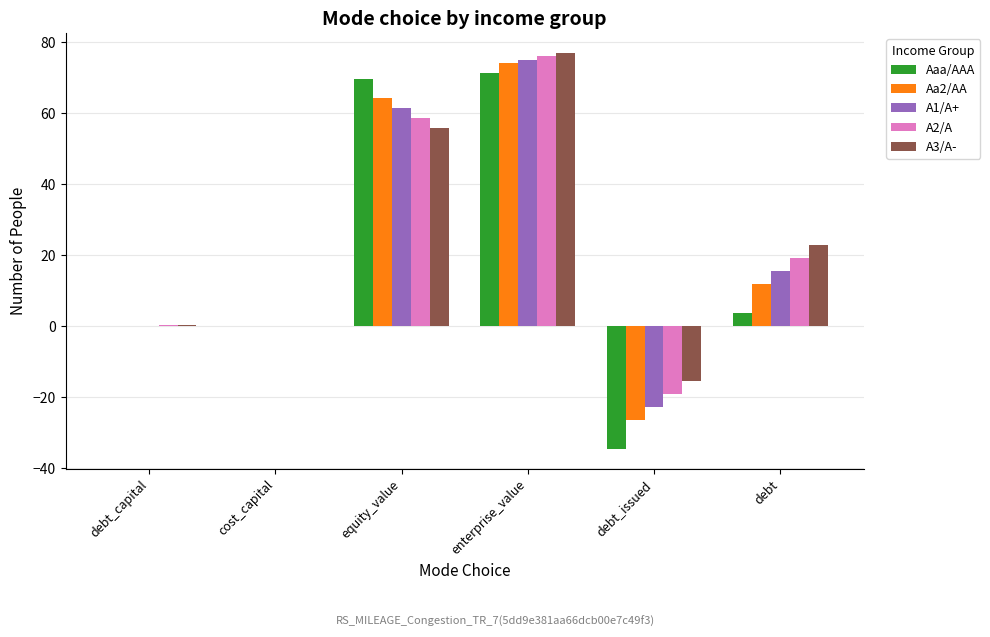

Where does the Aa2/AA series first go above 11?

equity_value